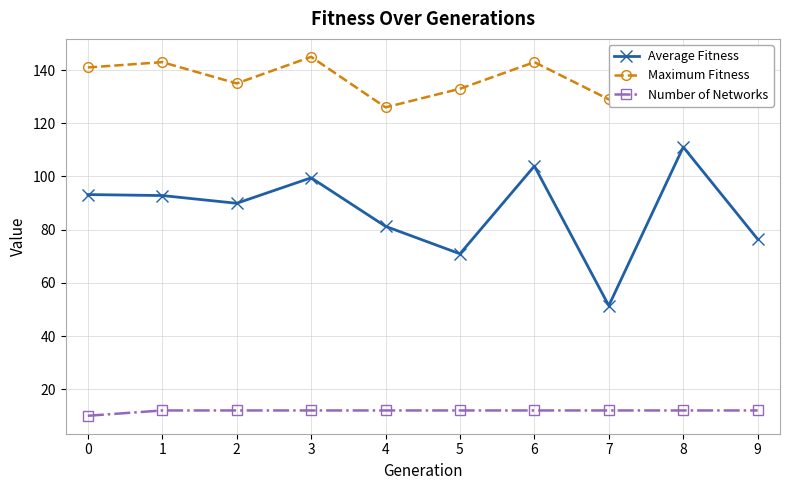

True or false: Maximum Fitness and Number of Networks cross at least once.

False